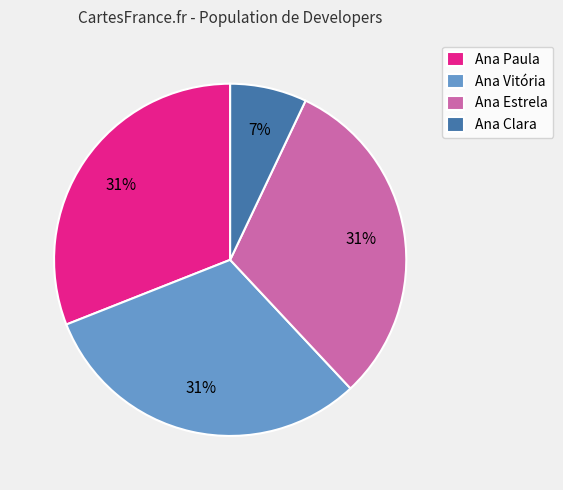

Does any single category account for the majority?

No